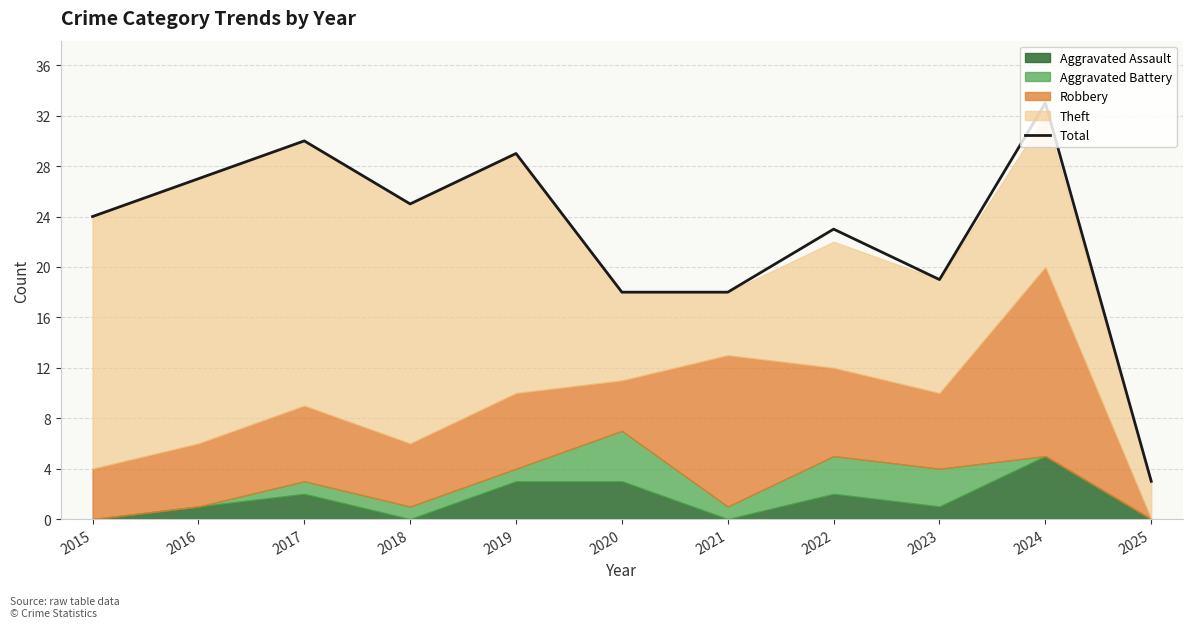

The value at 2017 is 52. True or false?

False